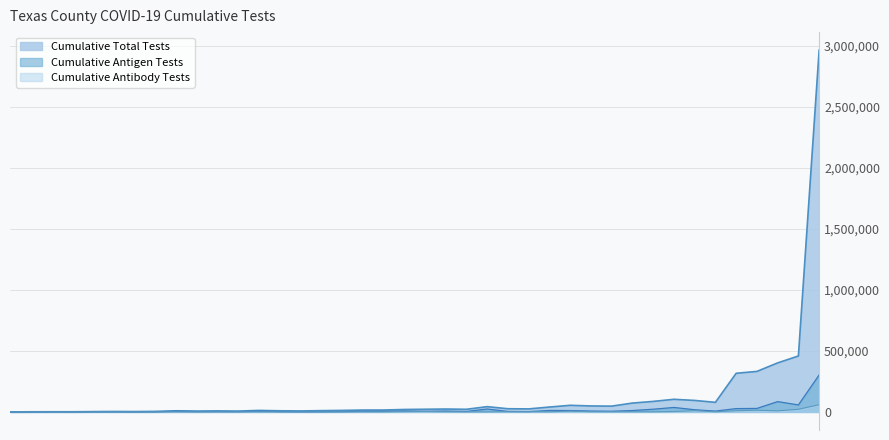

True or false: Cumulative Total Tests and Cumulative Antigen Tests cross at least once.

False